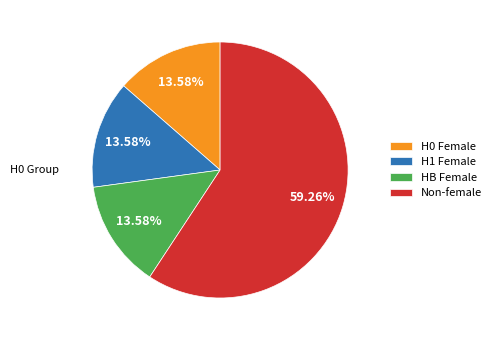

Which category has the biggest portion of the pie?

Non-female